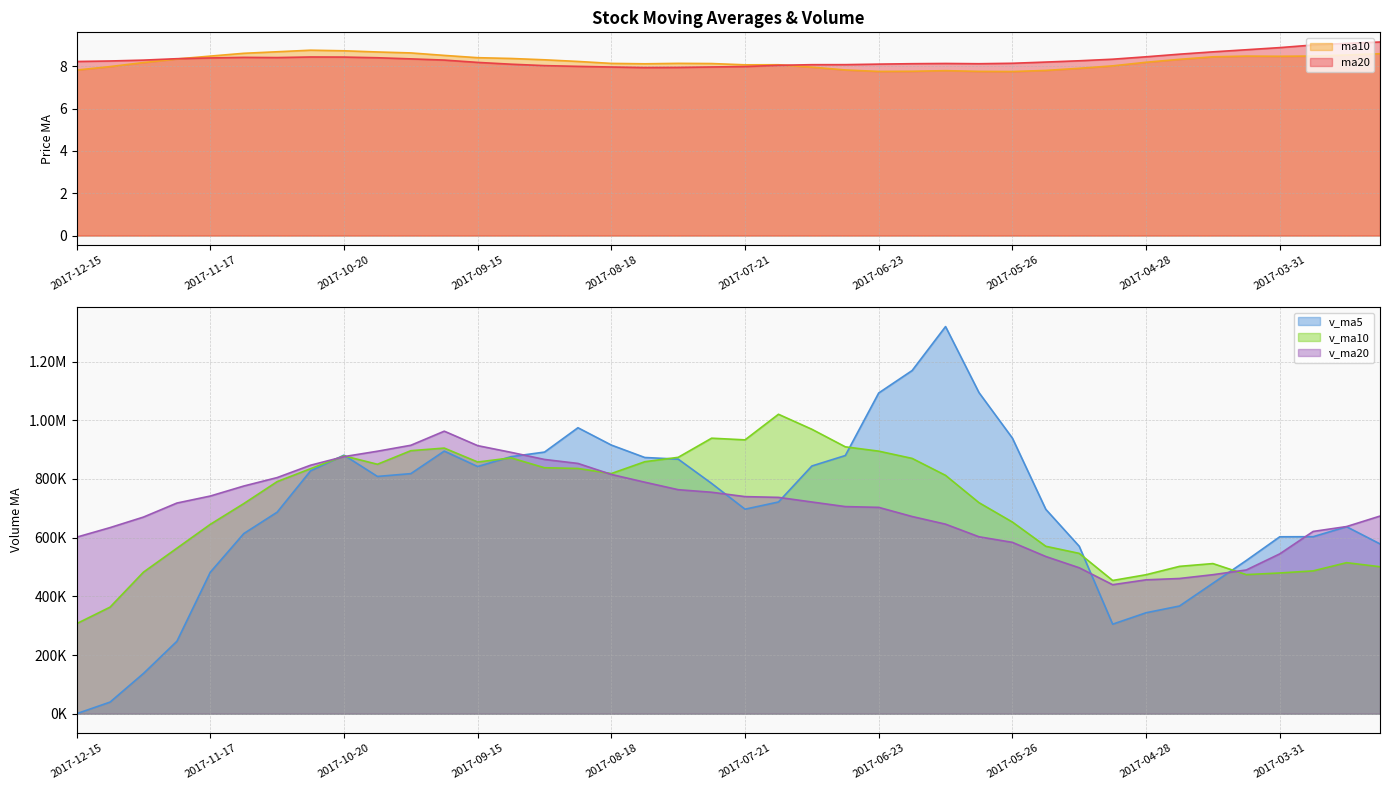

List the labels in order of ma20 value, smallest first.

2017-08-11, 2017-08-04, 2017-08-18, 2017-07-28, 2017-07-21, 2017-08-25, 2017-09-01, 2017-07-14, 2017-07-07, 2017-06-30, 2017-09-08, 2017-06-23, 2017-06-02, 2017-06-16, 2017-06-09, 2017-05-26, 2017-09-15, 2017-05-19, 2017-12-15, 2017-12-08, 2017-05-12, 2017-12-01, 2017-09-22, 2017-05-05, 2017-09-29, 2017-11-24, 2017-11-17, 2017-10-13, 2017-11-03, 2017-11-10, 2017-10-20, 2017-10-27, 2017-04-28, 2017-04-21, 2017-04-14, 2017-04-07, 2017-03-31, 2017-03-24, 2017-03-17, 2017-03-10